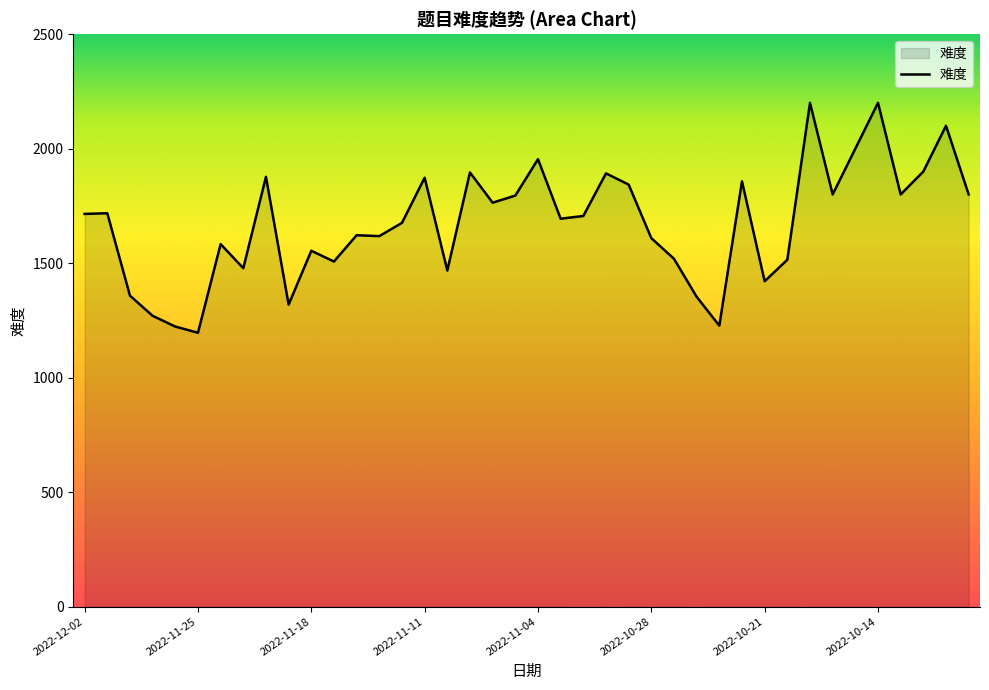

What is the minimum value shown in the chart?

1196